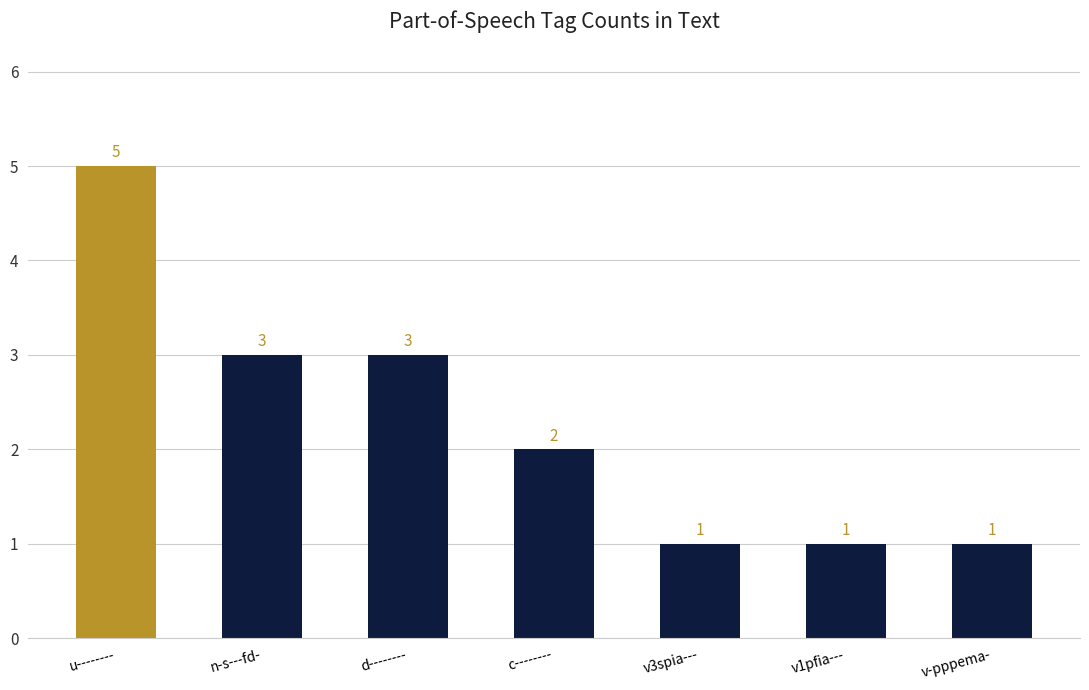

What is the ratio of the value at v1pfia--- to the value at c--------?

0.5